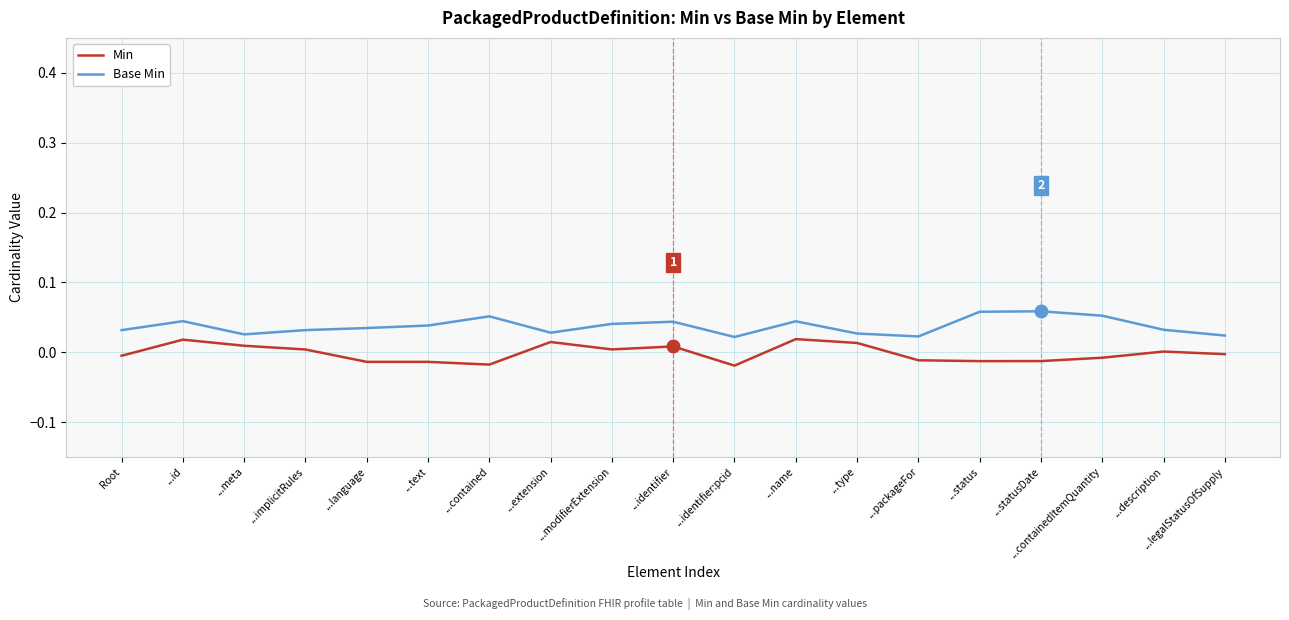

True or false: Base Min and Min intersect in this chart.

False